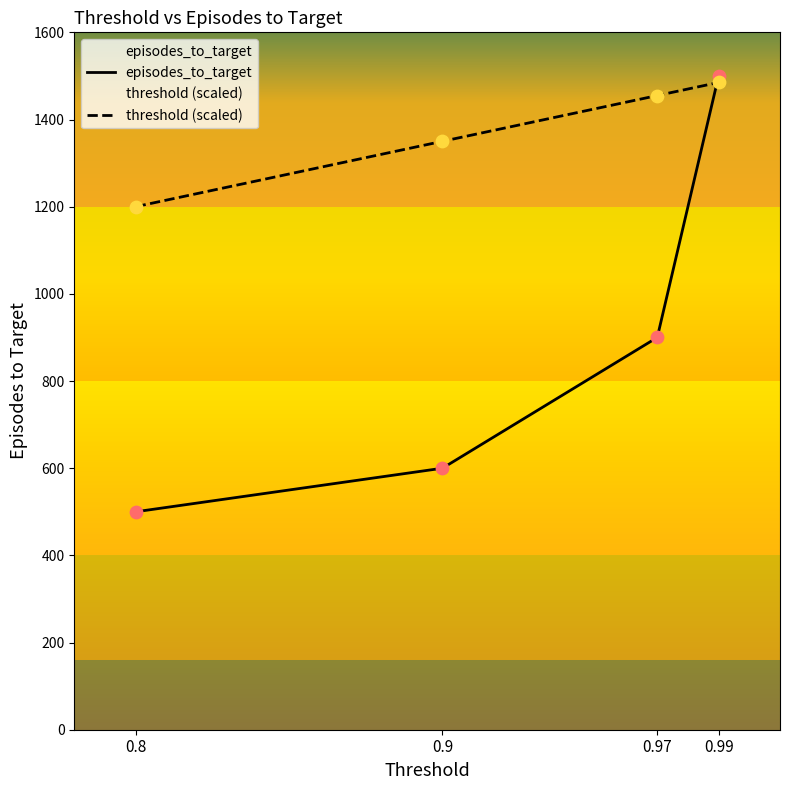

What is the total value across all series at 0.97?

2355